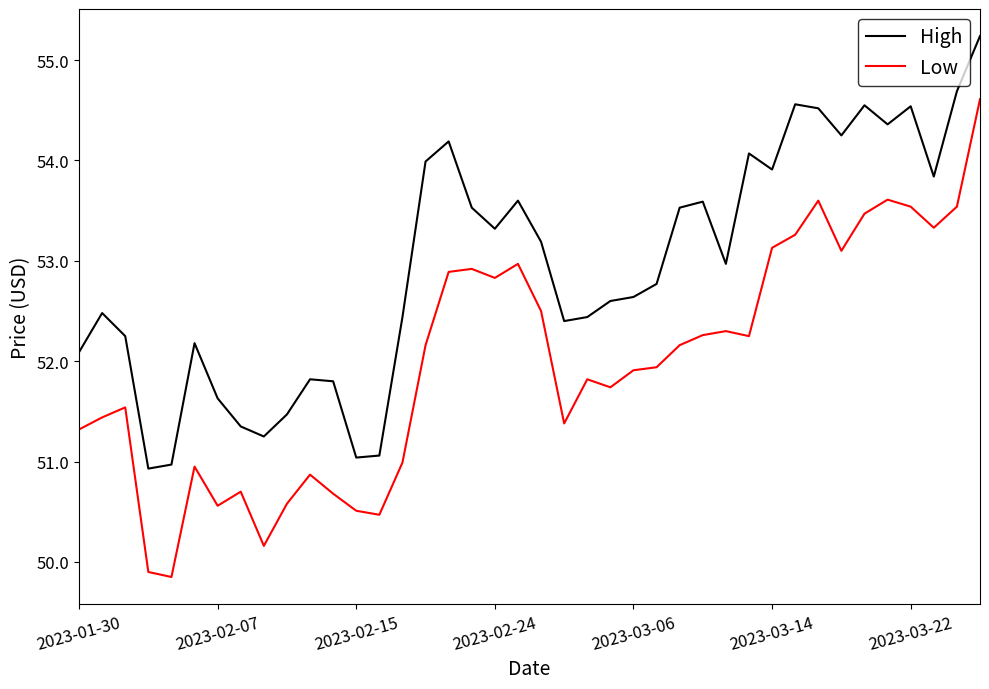

Which series has the largest total across all categories?

High